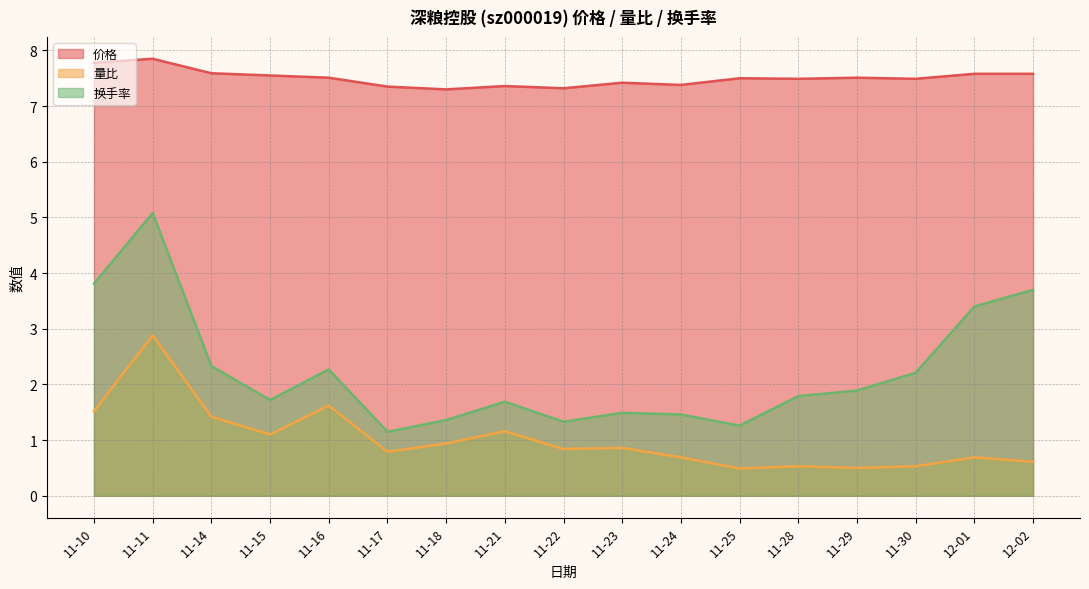

Is it true that 换手率 equals 2.9 at 11-21?

False